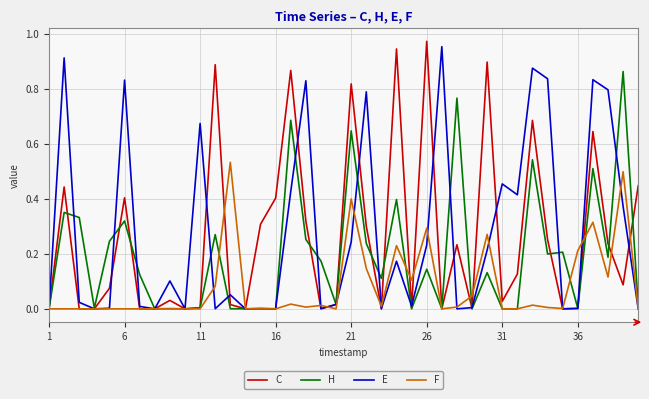

How many lines are shown in the chart?

4